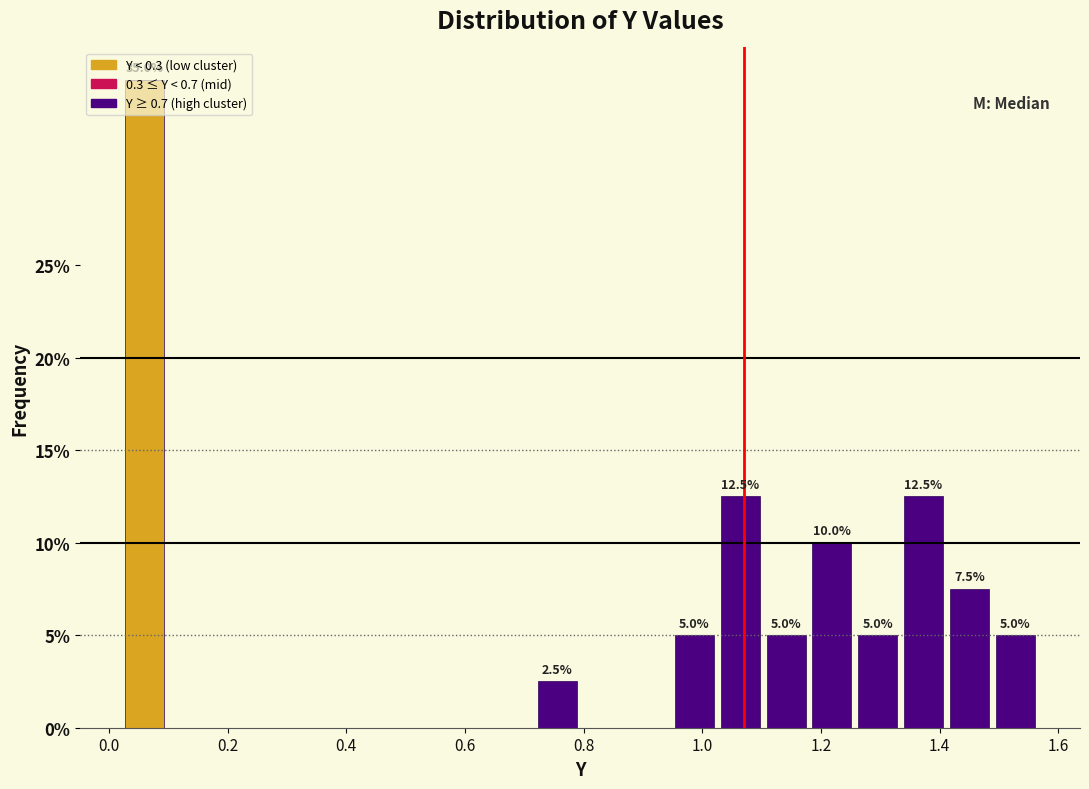

Read against the x-axis, roughly where is the centre of the tallest bar?

0.06